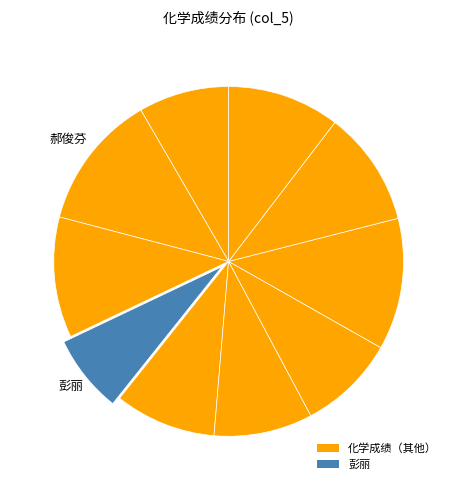

Count the number of slices in the pie.

10